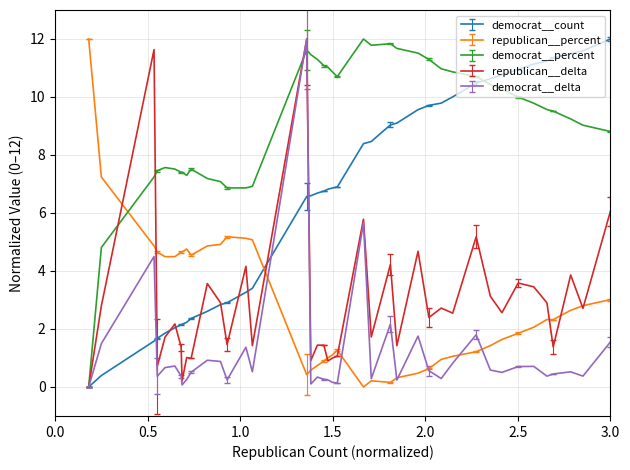

Which series has the largest total across all categories?

democrat__percent